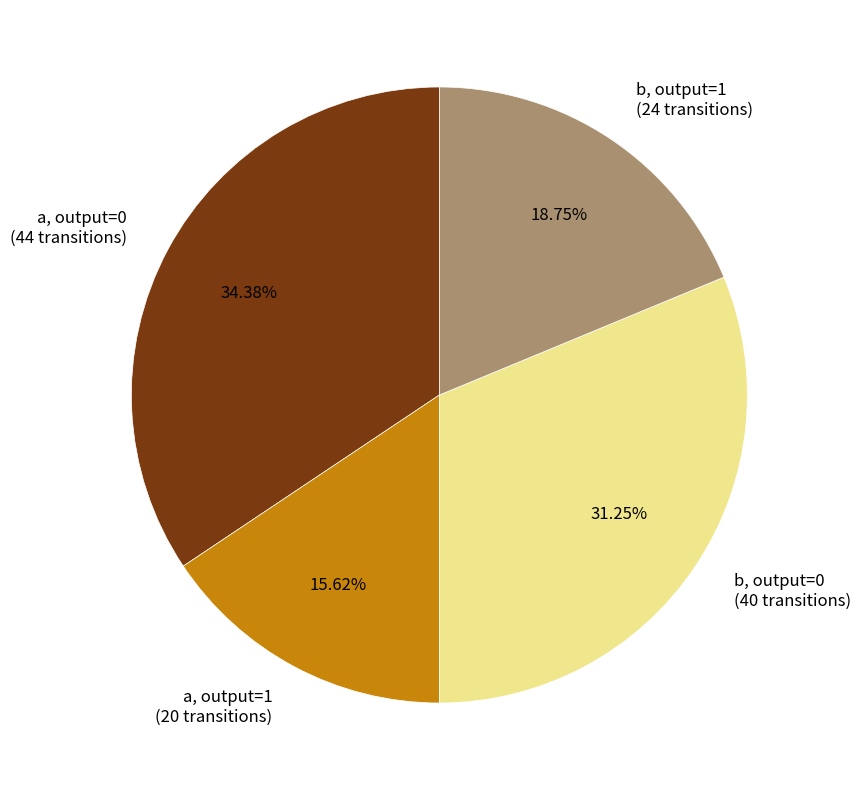

To the nearest percent, what is the difference between the largest and smallest slice percentages?

19%